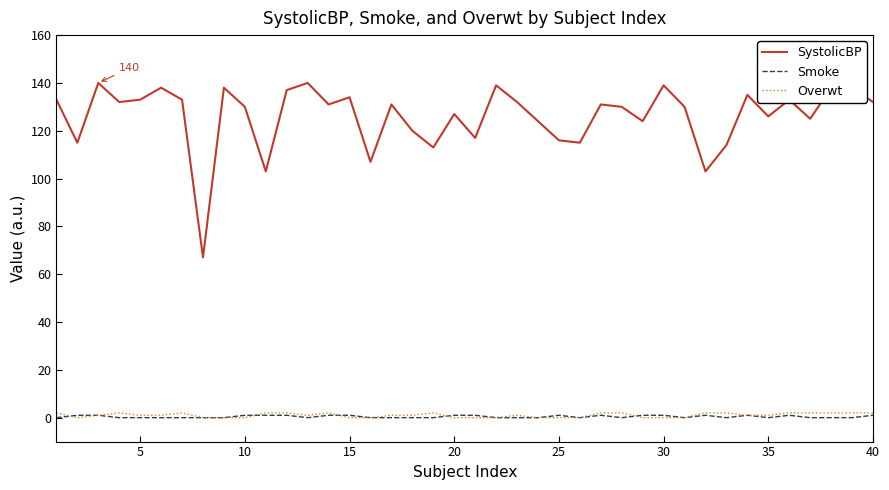

What is the average value of the Overwt series?

1